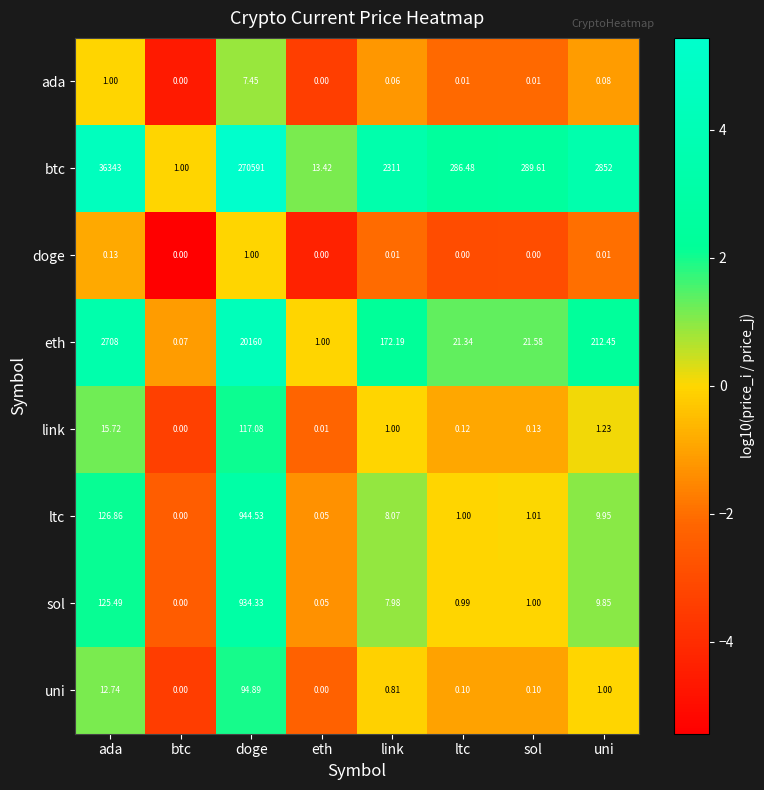

Is the value of link at ltc greater than the value of doge at doge?

No